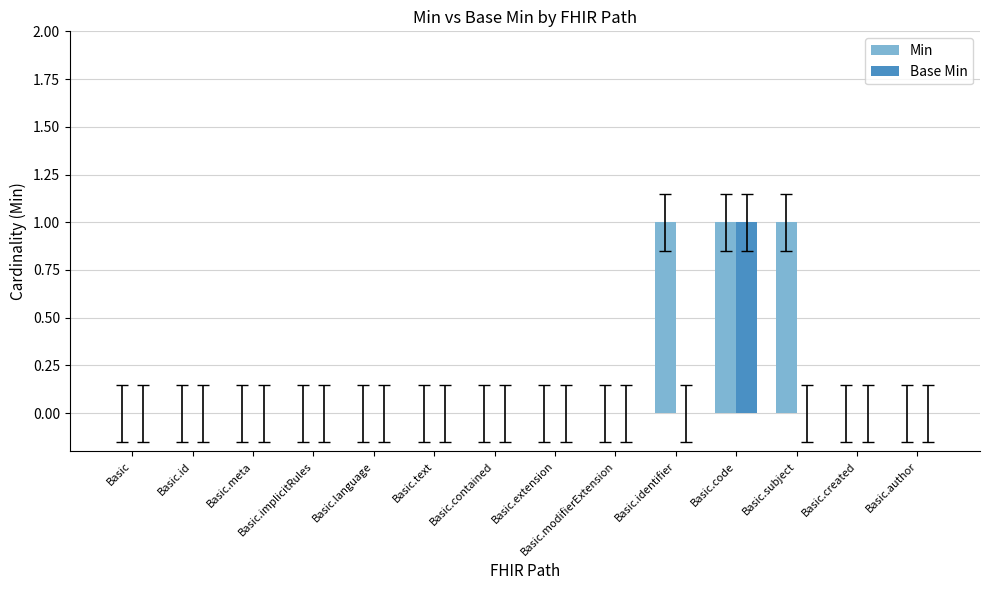

Count the Min values in the range 0 to 1.

14